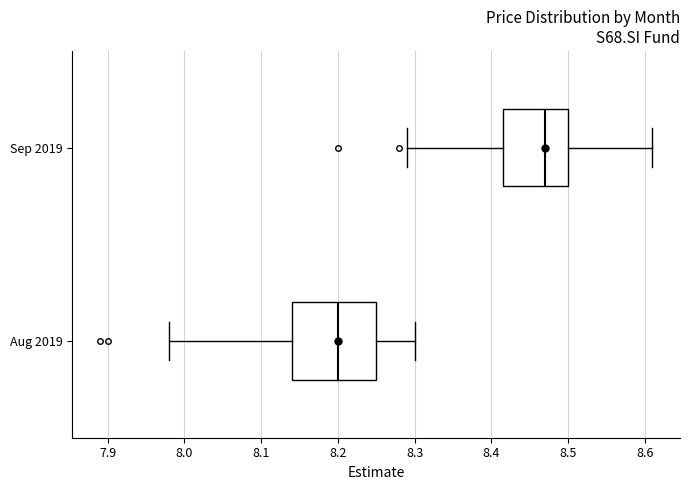

Where is the left edge of the box for Sep 2019 on the x-axis? The values are not printed on the chart, so give them approximately, as read against the axis.

8.42